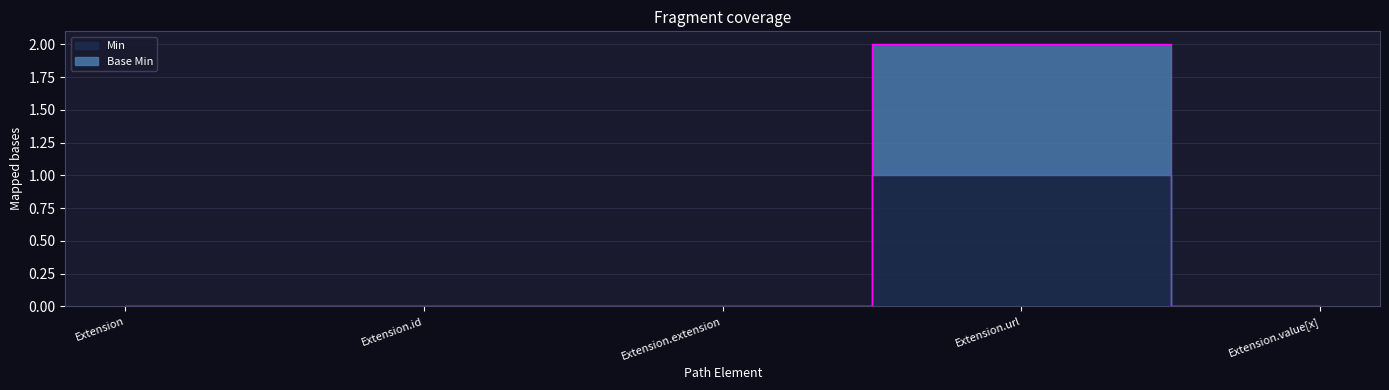

At which category does the chart reach its peak across all series?

Extension.url